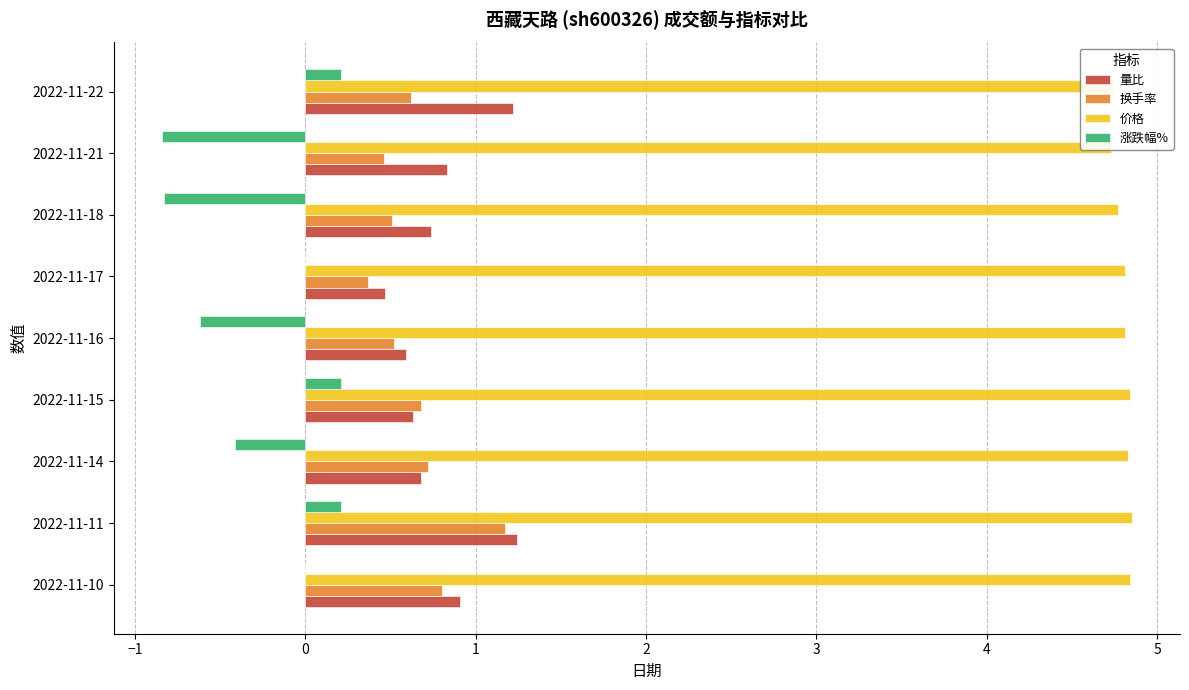

What is the greatest value displayed?

4.8